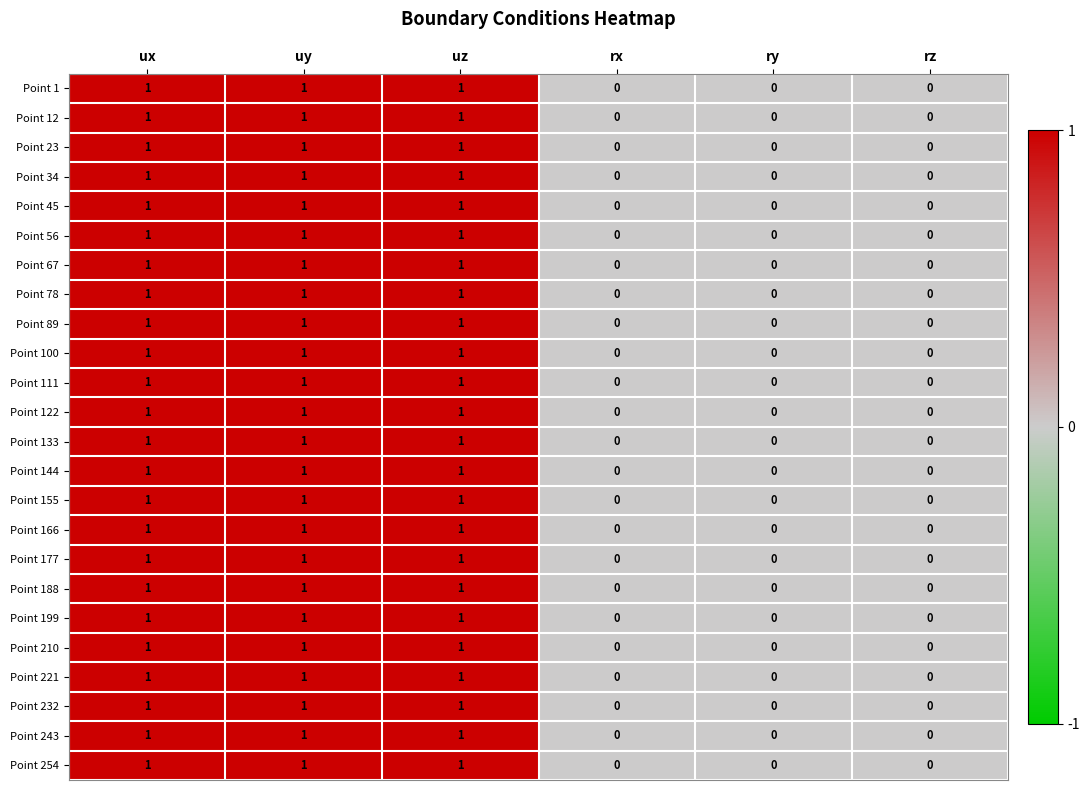

The value of Point 34 at rz is 1. True or false?

False